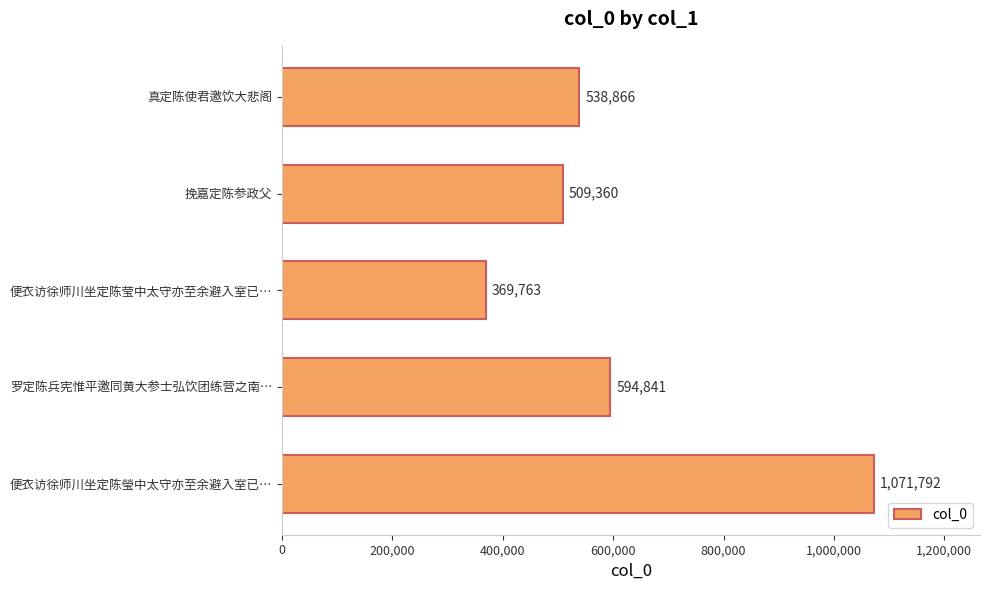

Rank the categories by value from highest to lowest.

便衣访徐师川坐定陈瑩中太守亦至余避入室已…, 罗定陈兵宪惟平邀同黄大参士弘饮团练营之南…, 真定陈使君邀饮大悲阁, 挽嘉定陈参政父, 便衣访徐师川坐定陈莹中太守亦至余避入室已…